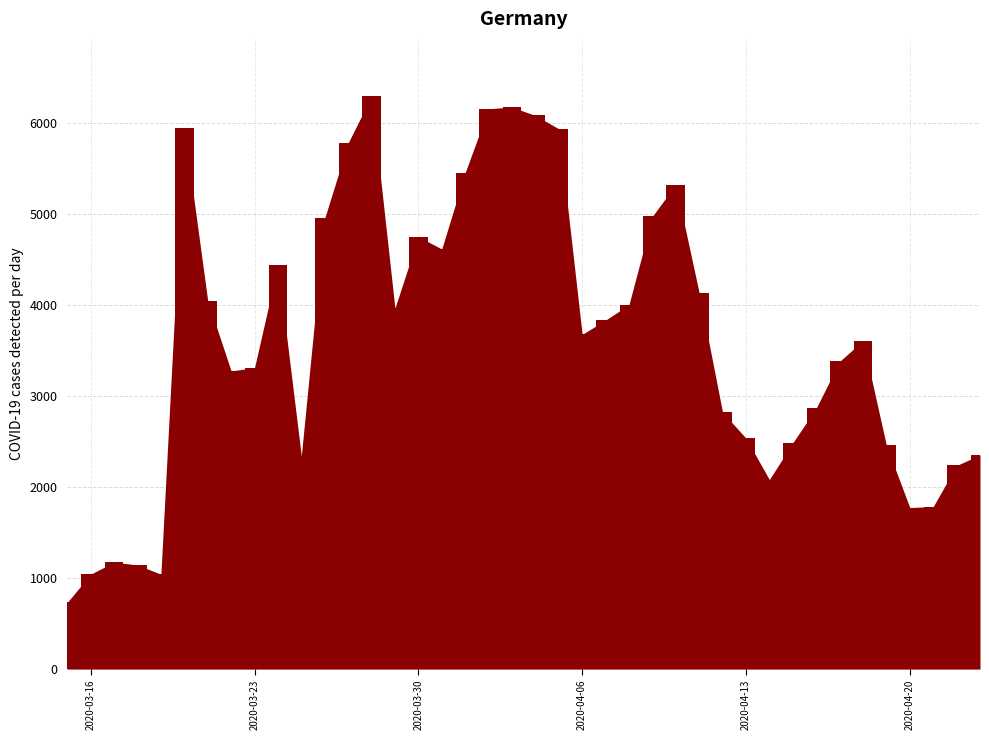

How many bars are there in total?

40